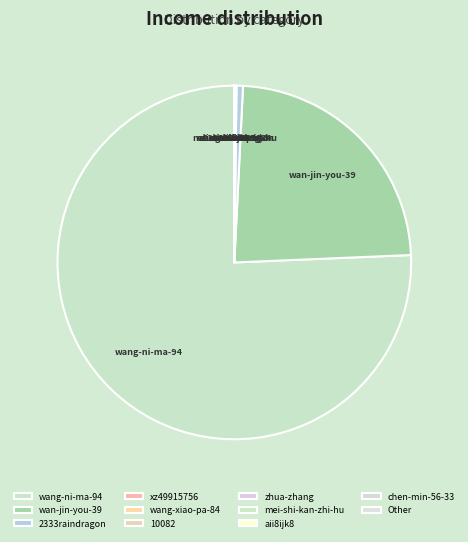

Which slice is the largest?

wang-ni-ma-94